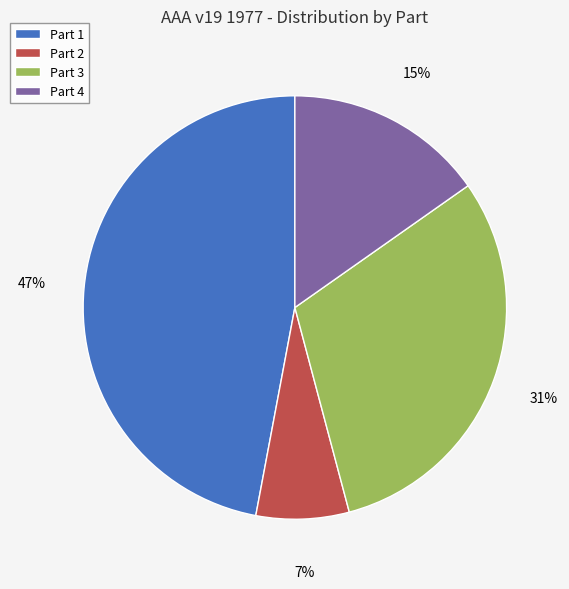

Is there any slice that represents more than half of the pie?

No